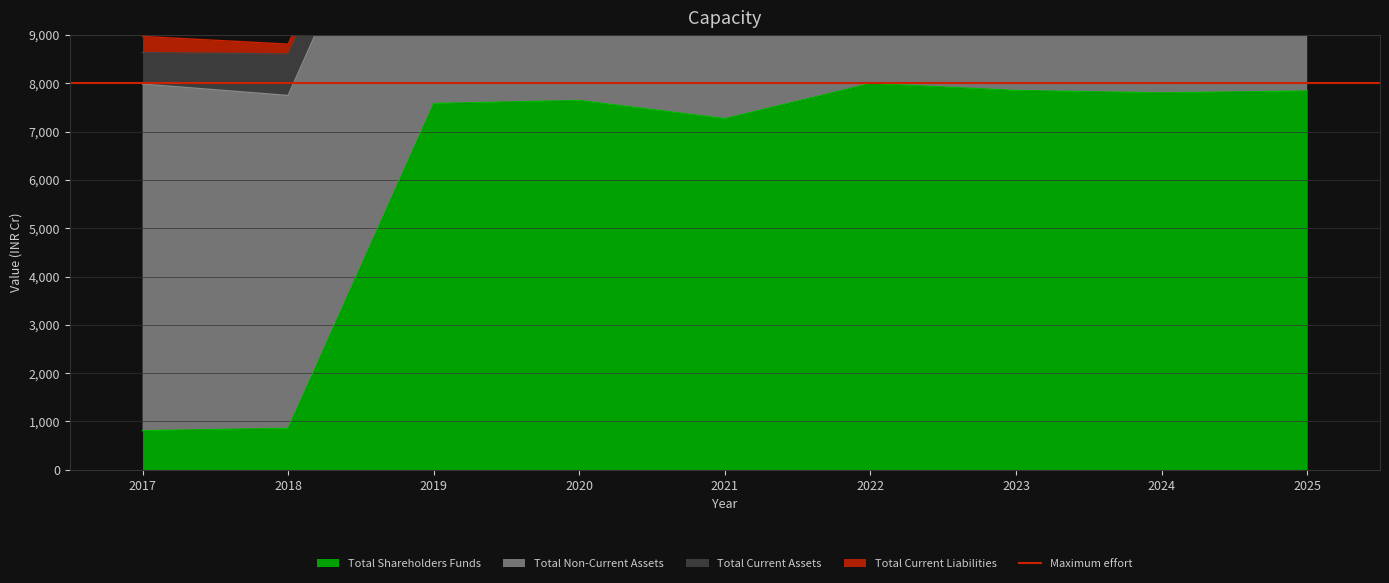

Count the number of categories in the chart.

9